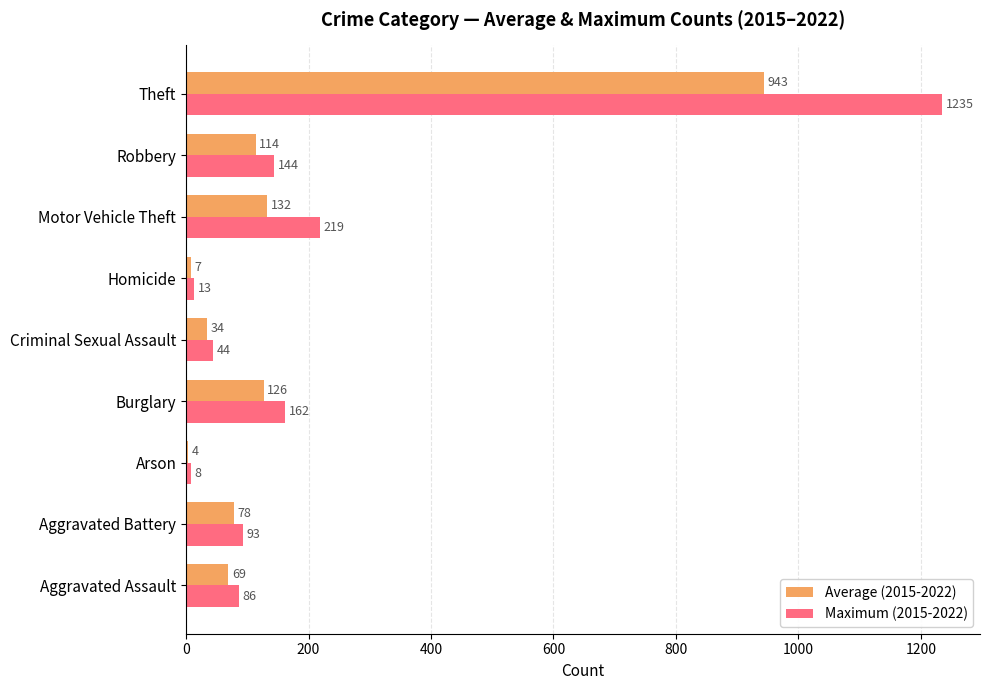

Which series has the largest range (max minus min)?

Maximum (2015-2022)